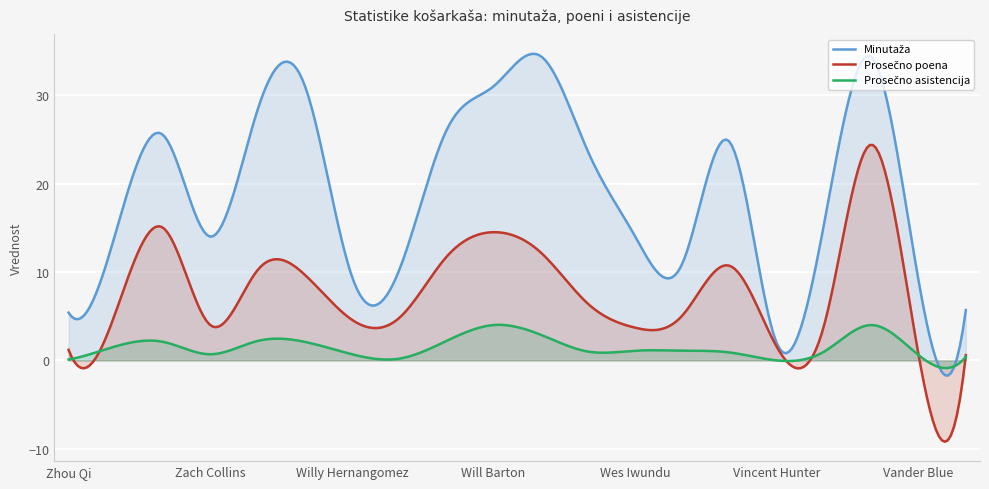

What is the label of the 8th point from the right?

Wes Iwundu